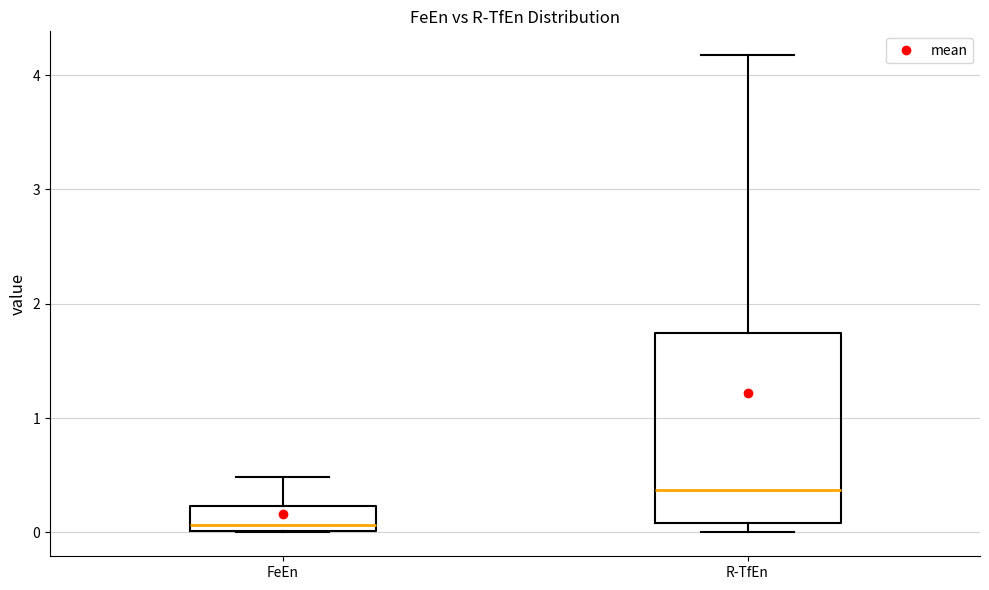

Reading left to right, read every box against the y-axis: the position of its median line, the range the box covers, and the ends of its whiskers. The values are not printed on the chart, so give them approximately, as read against the axis.

FeEn: median 0.1, box 0.0 to 0.2, whiskers 0.0 to 0.5
R-TfEn: median 0.4, box 0.1 to 1.7, whiskers 0.0 to 4.2